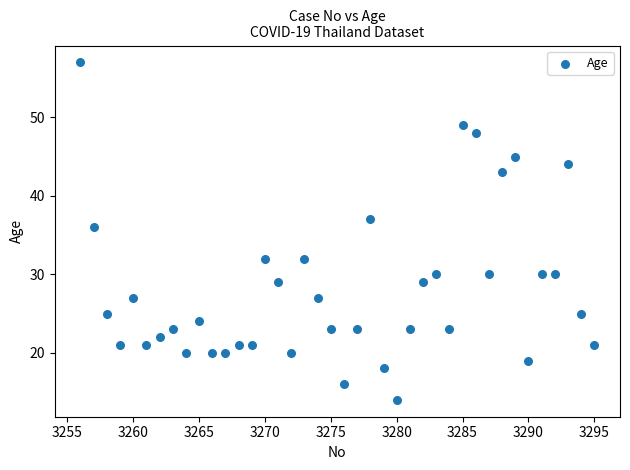

What is the range of X values (max minus min)?

39